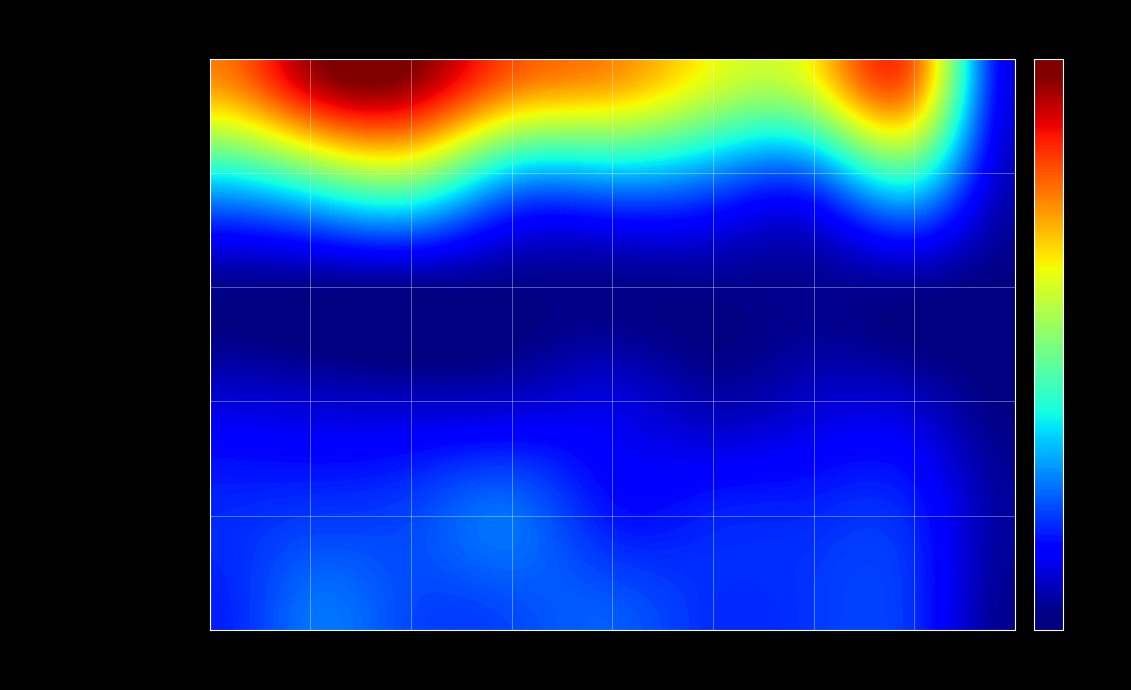

Read the Aggravated Battery value at 2021.

60